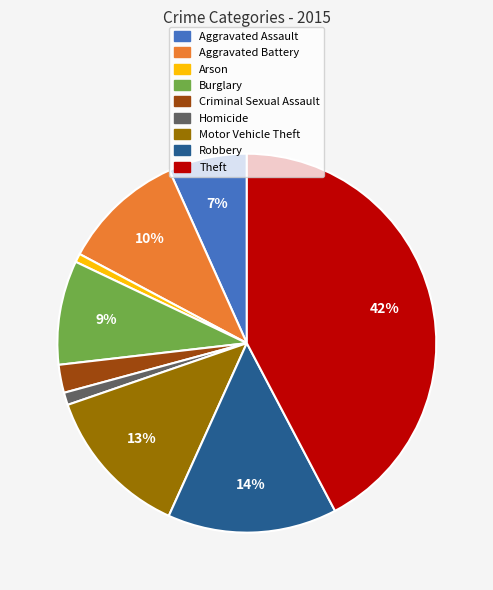

Between Aggravated Assault and Robbery, which is larger?

Robbery